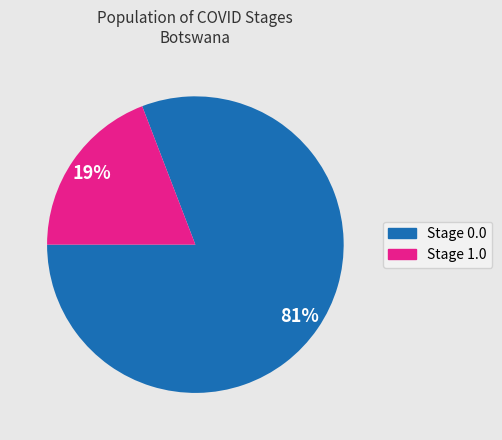

To the nearest percent, what is the average slice percentage?

50%